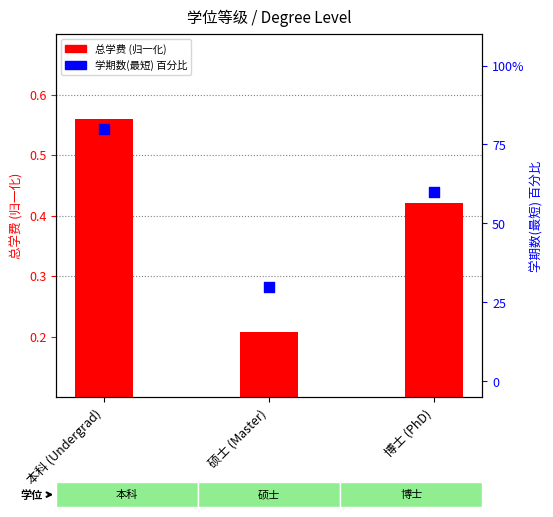

Which series contains the lowest Y value?

总学费 (scaled)